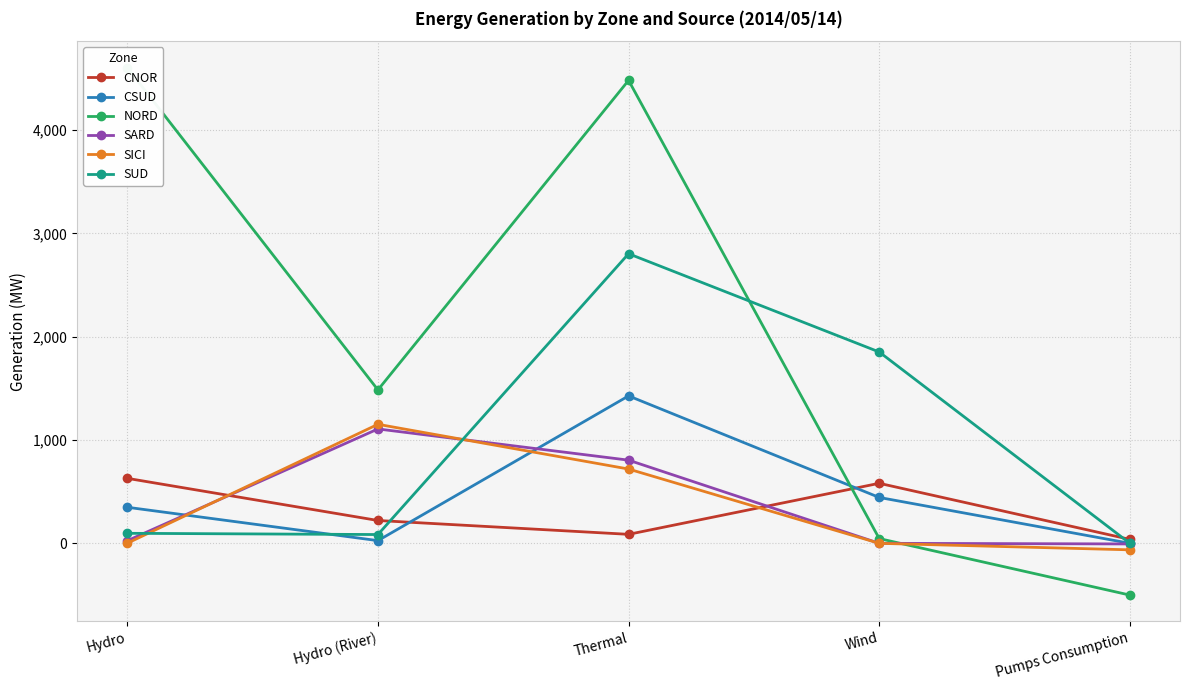

Which category has the highest value in the SARD series?

Hydro (River)